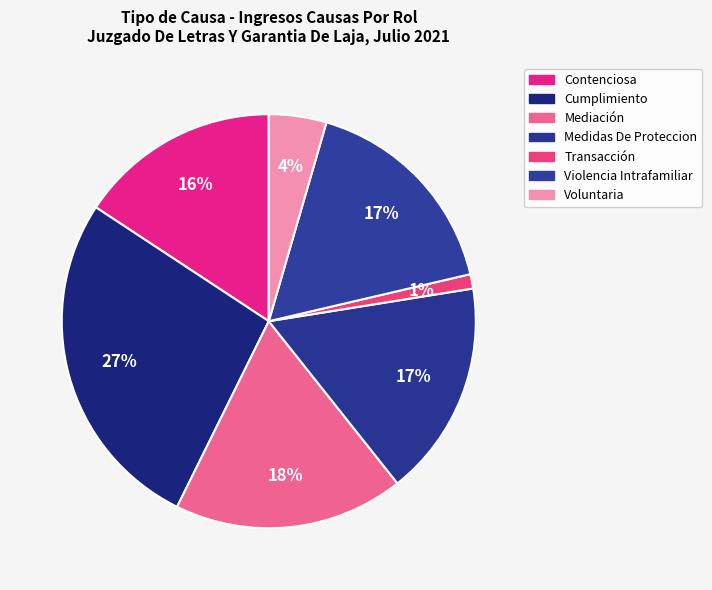

Rank the categories by value from lowest to highest.

Transacción, Voluntaria, Contenciosa, Medidas De Proteccion, Violencia Intrafamiliar, Mediación, Cumplimiento